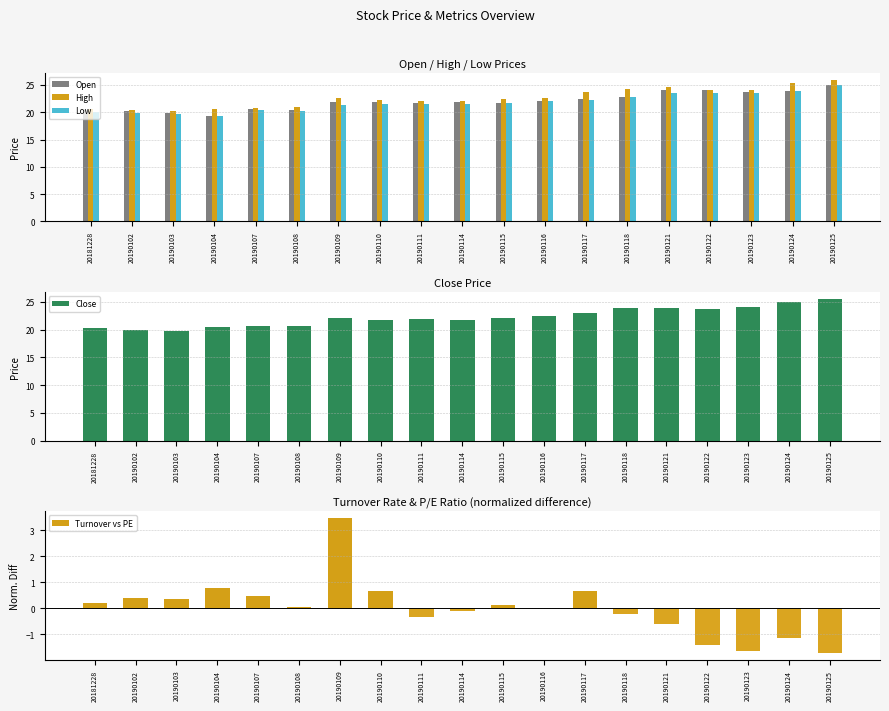

How many groups of bars are there?

19